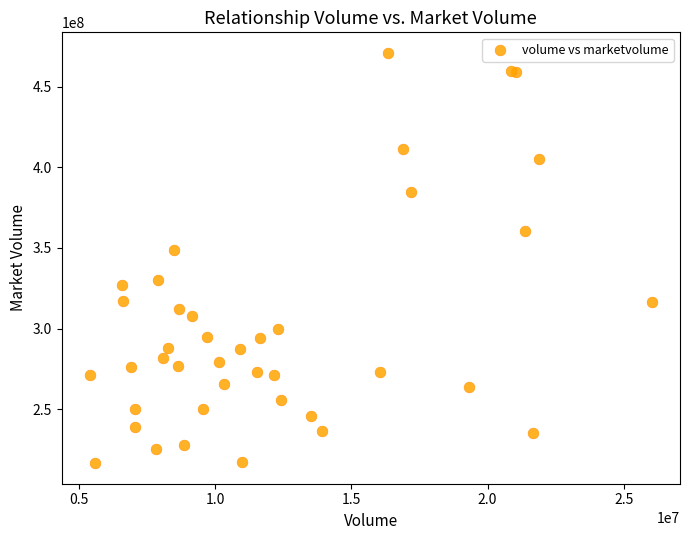

What Y value in the scatter plot is closest to 343761464?

348617728